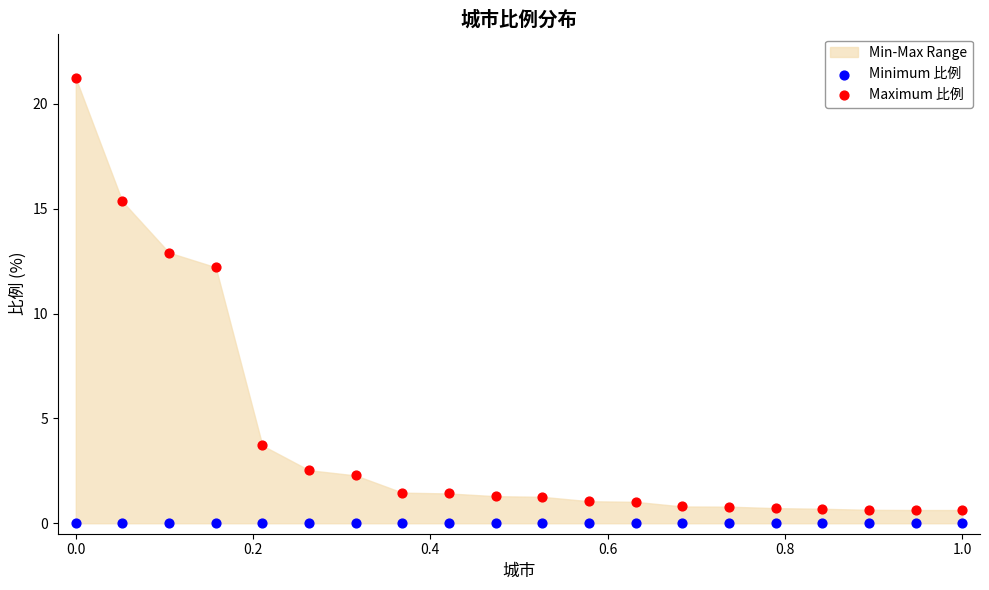

Which series contains the highest Y value?

Maximum 比例